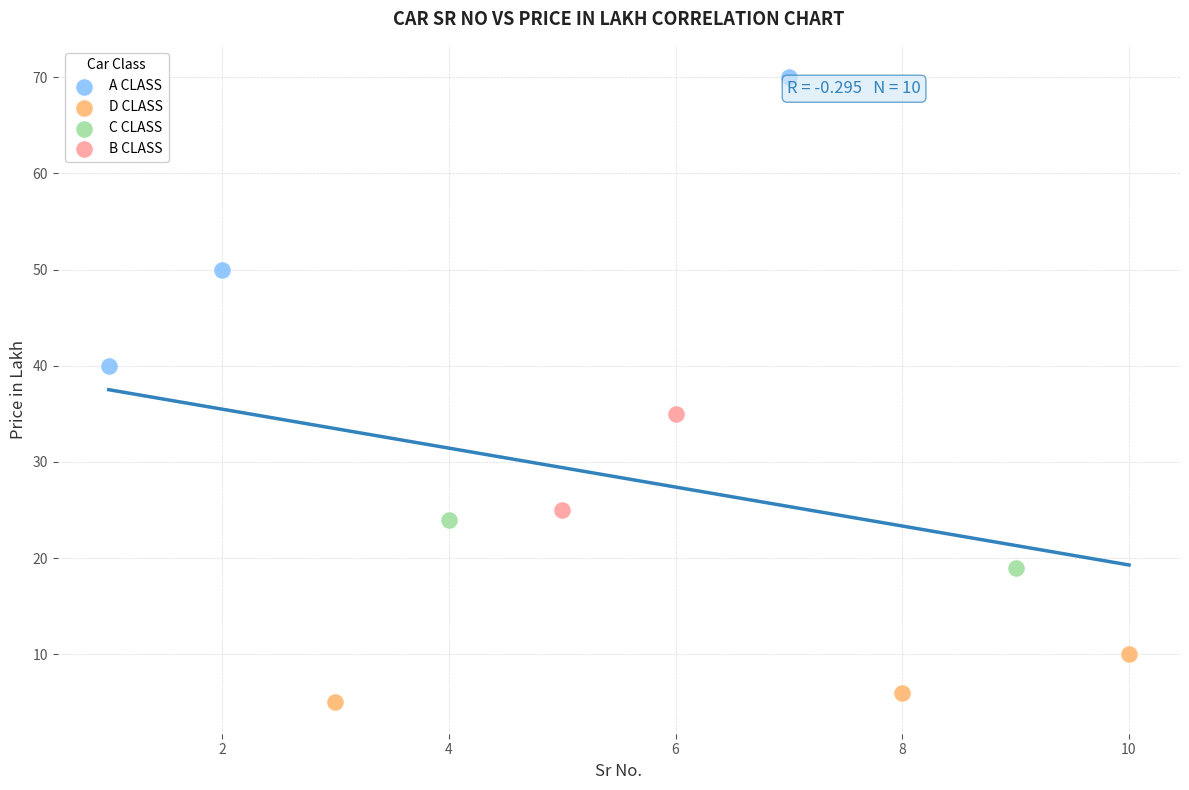

What are all the series names shown in the legend?

A CLASS, D CLASS, C CLASS, B CLASS